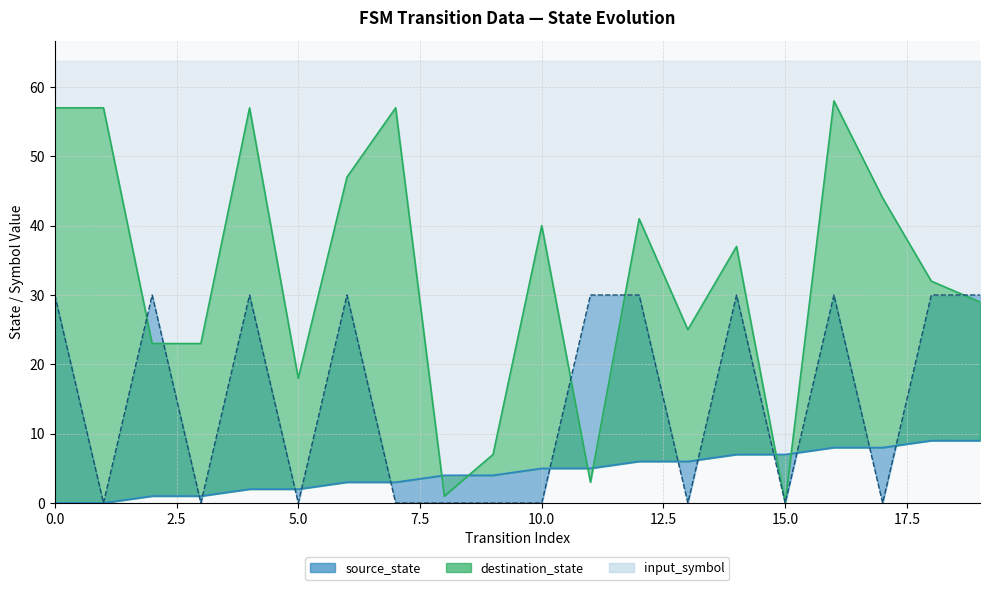

What is the average value of the source_state series?

4